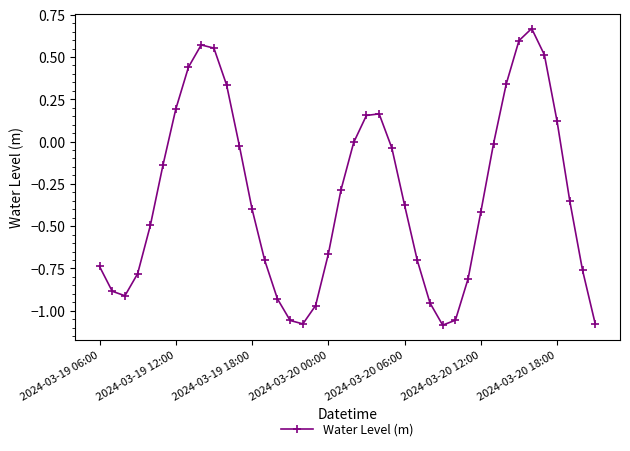

True or false: there are more than 1 points higher than both neighbors.

True